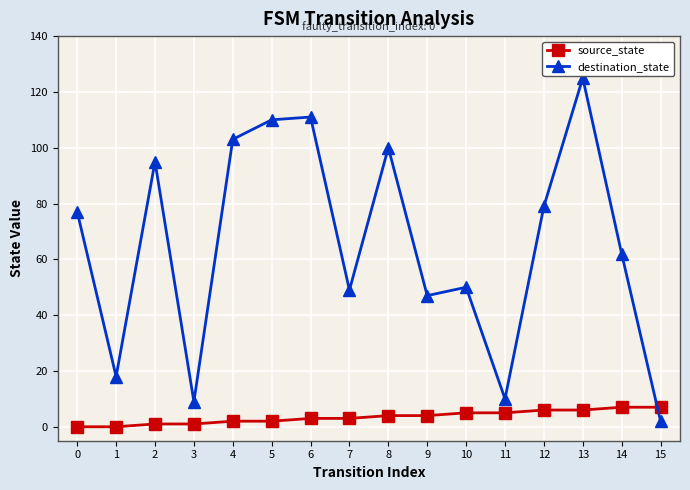

Between 7 and 12, which series saw the biggest shift?

destination_state